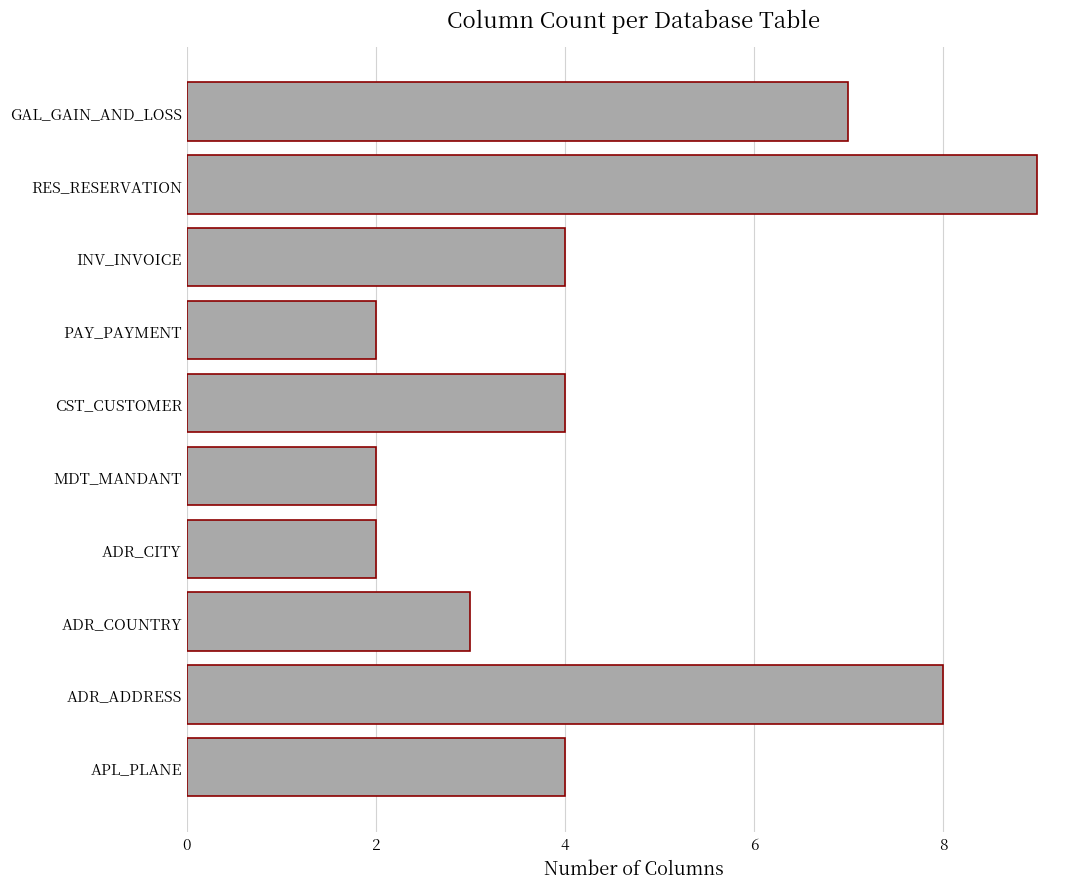

Reading bottom to top, extract all data points from this chart.

APL_PLANE=4	ADR_ADDRESS=8	ADR_COUNTRY=3	ADR_CITY=2	MDT_MANDANT=2	CST_CUSTOMER=4	PAY_PAYMENT=2	INV_INVOICE=4	RES_RESERVATION=9	GAL_GAIN_AND_LOSS=7